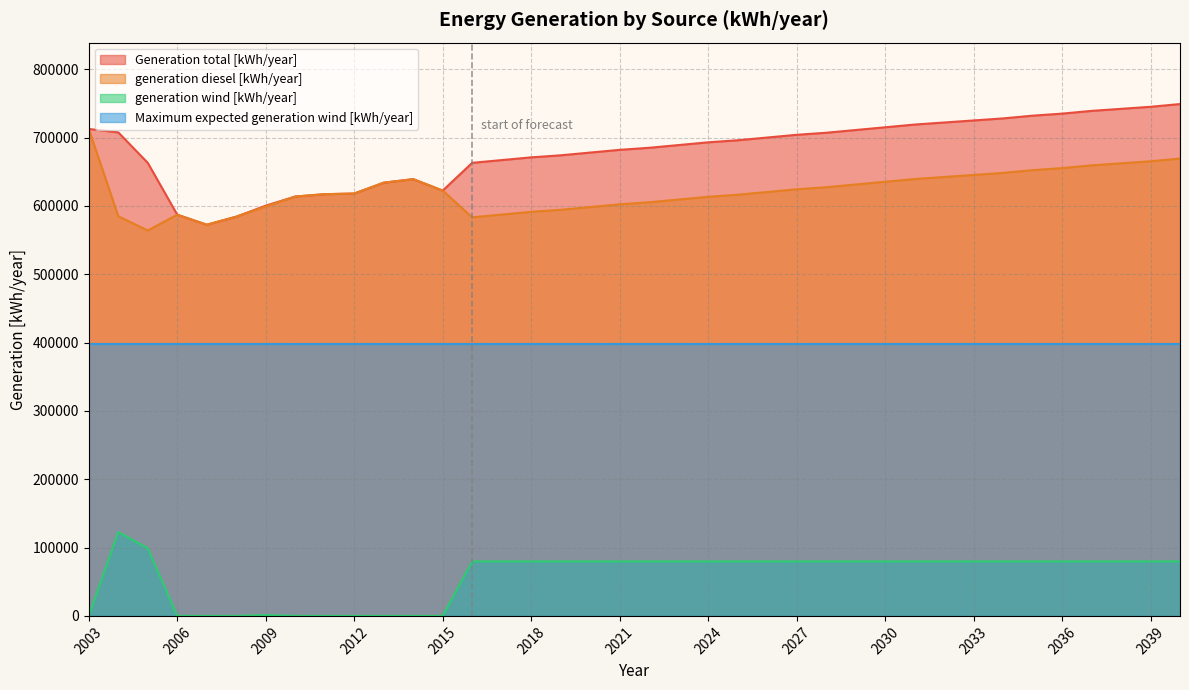

What is the maximum value for Maximum expected generation wind [kWh/year]?

398580